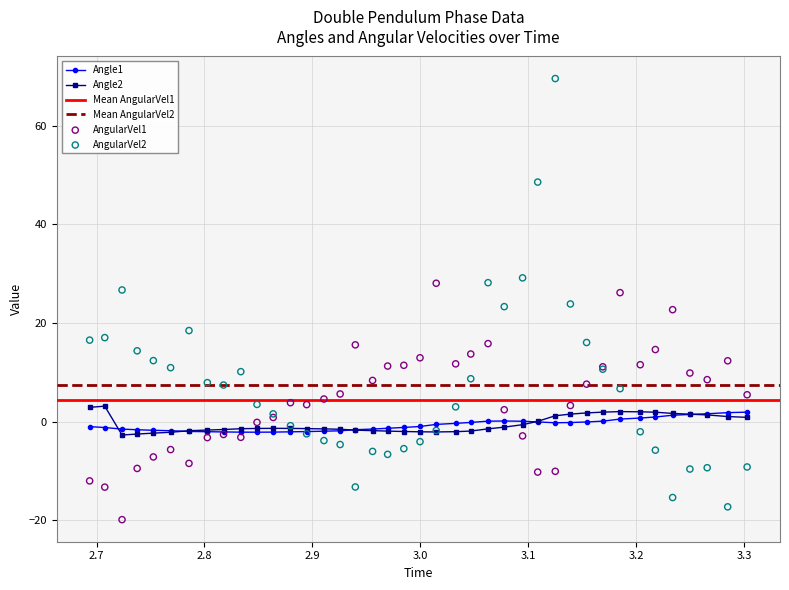

What is the value of the Angle2 point at the 6th from the left?

-2.2